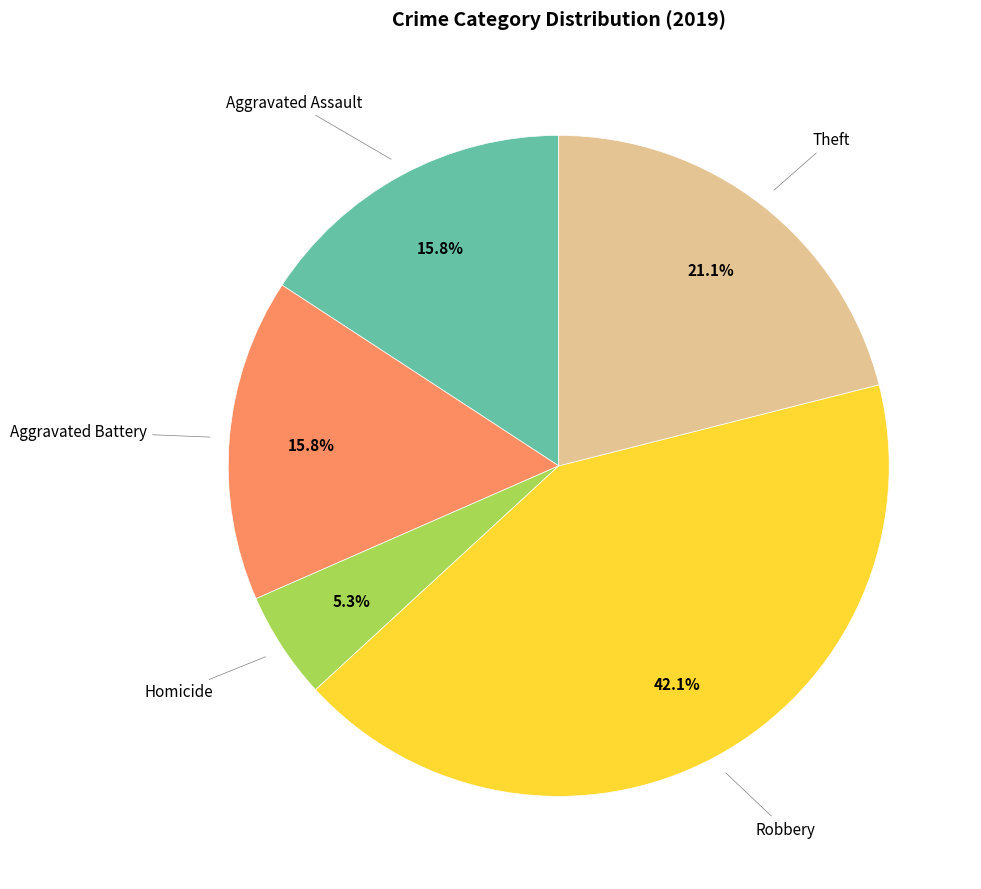

Is there any slice that represents more than half of the pie?

No